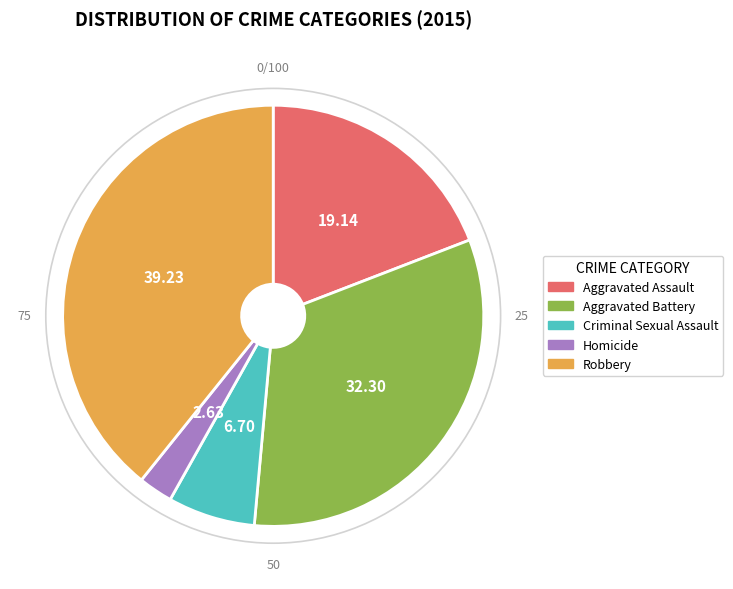

What is the ratio of the value at Aggravated Assault to the value at Robbery?

0.5